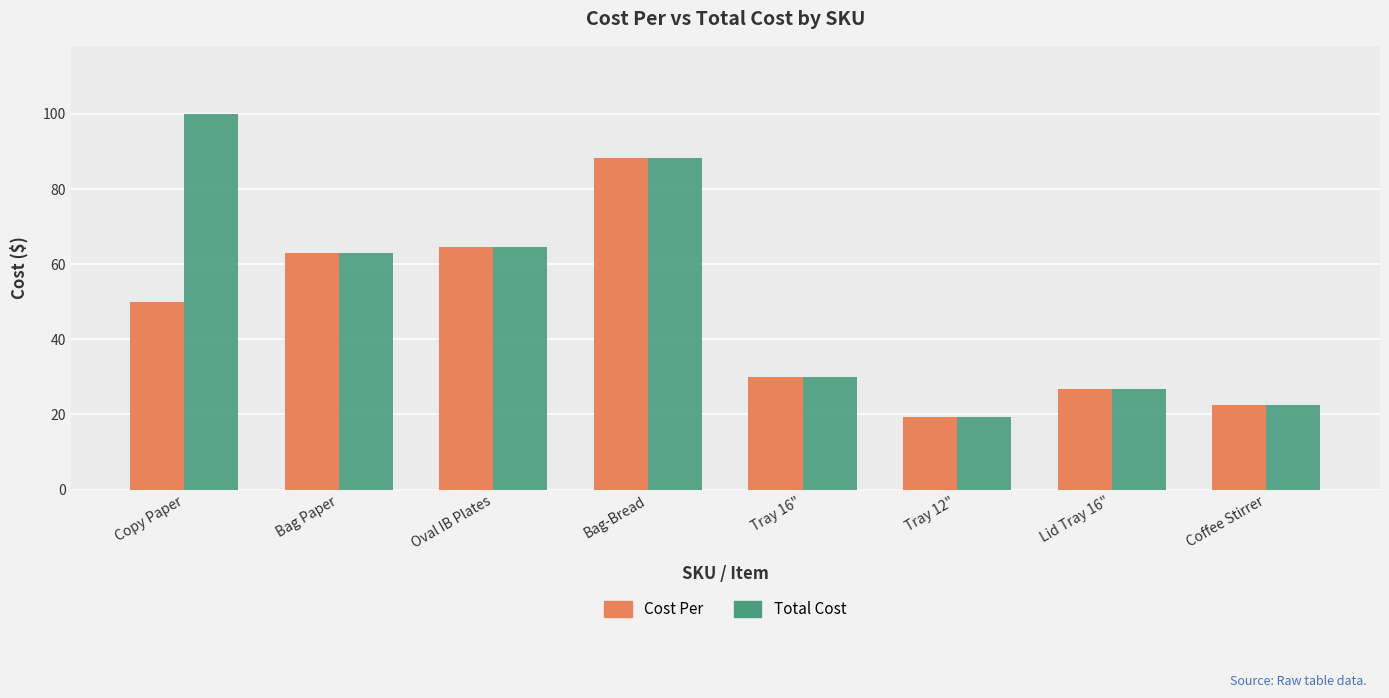

What is the label of the 6th bar from the right?

Oval IB Plates